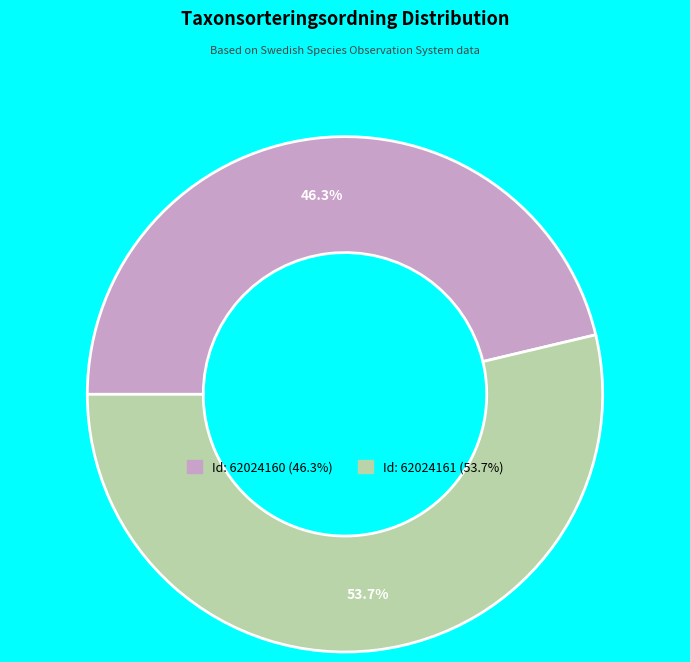

Is there a majority slice in this chart?

Yes